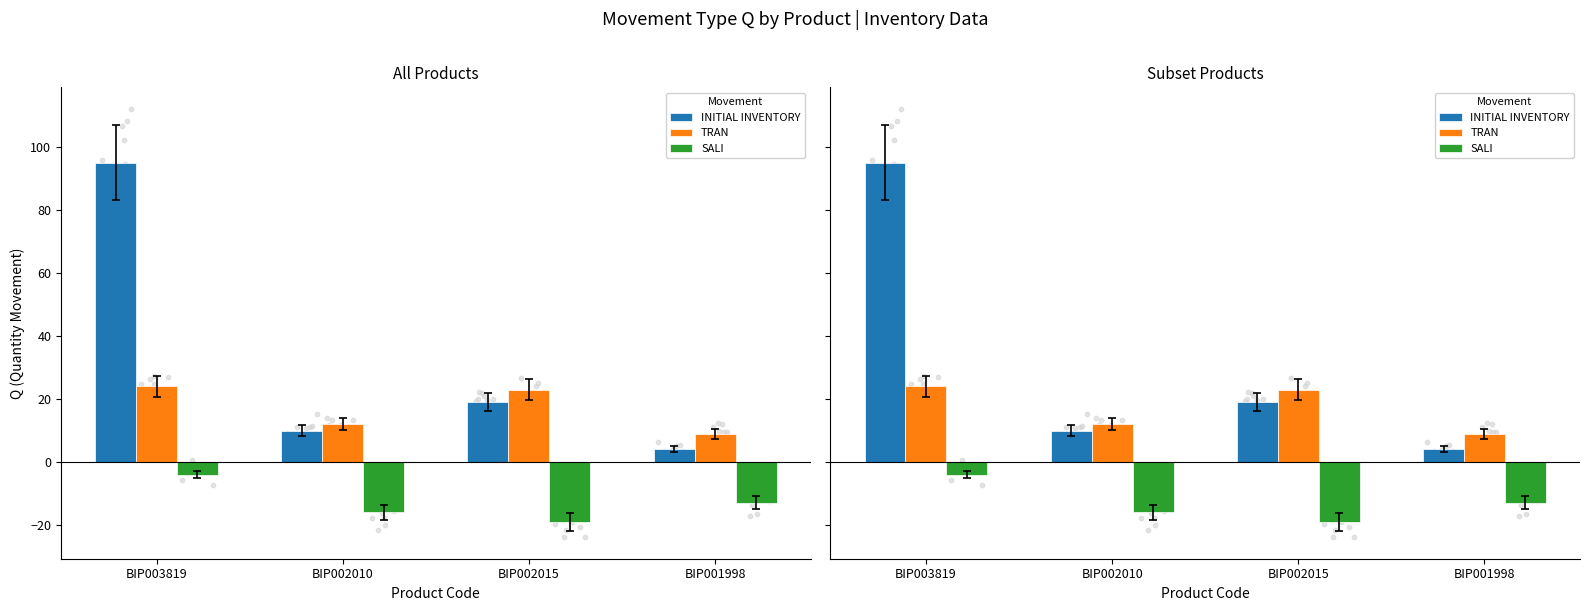

At how many categories does at least one series exceed 65?

1